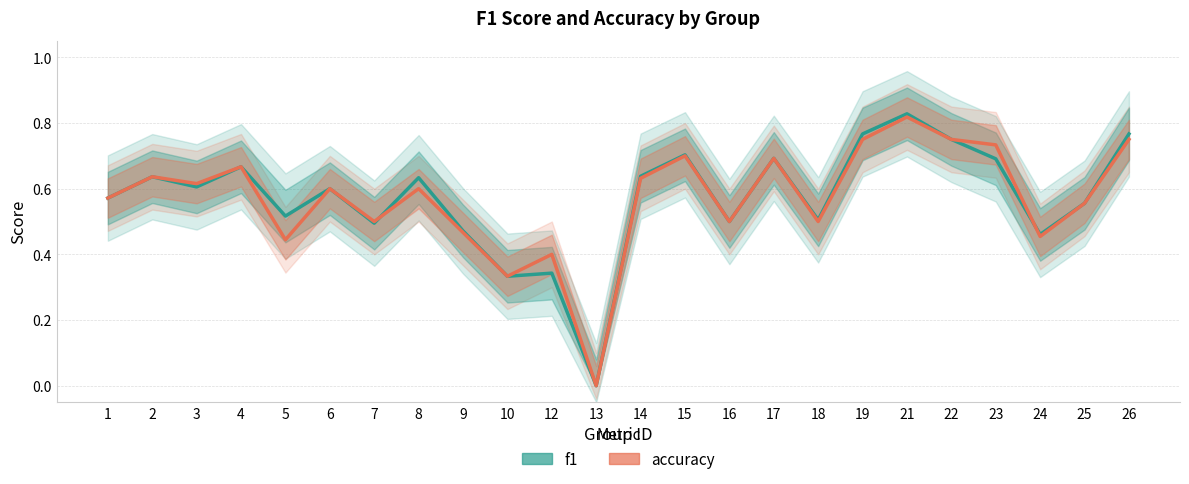

What is the total value across all series at 1?

1.1